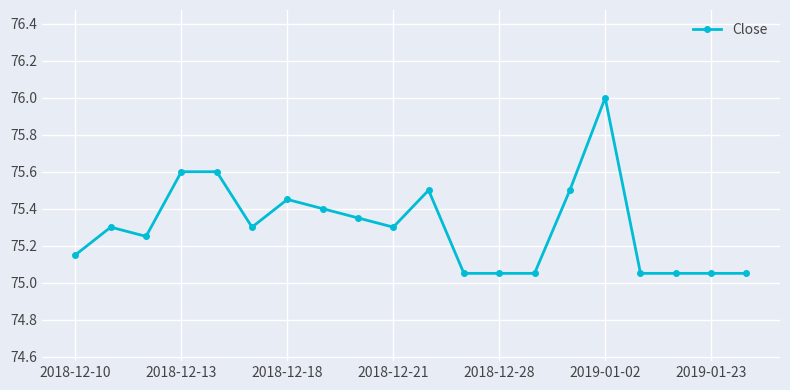

True or false: the data has more than 0 interior local peaks.

True